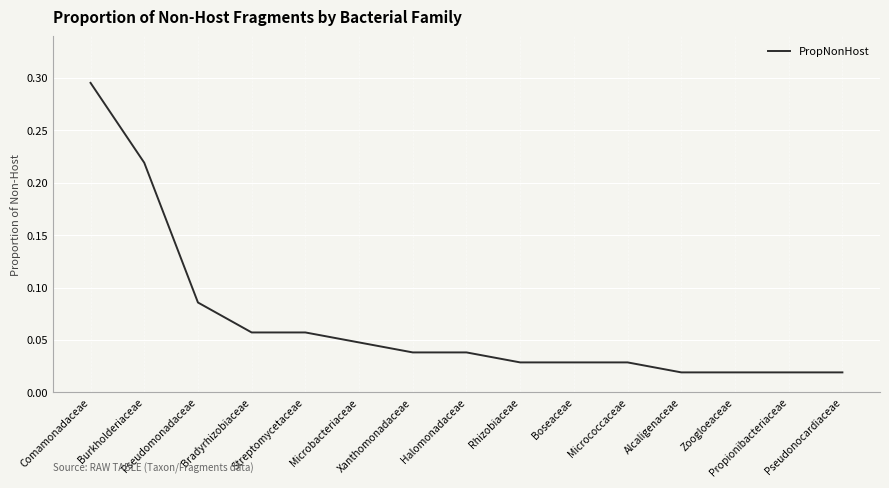

Is this an area chart (filled region under the line)?

No